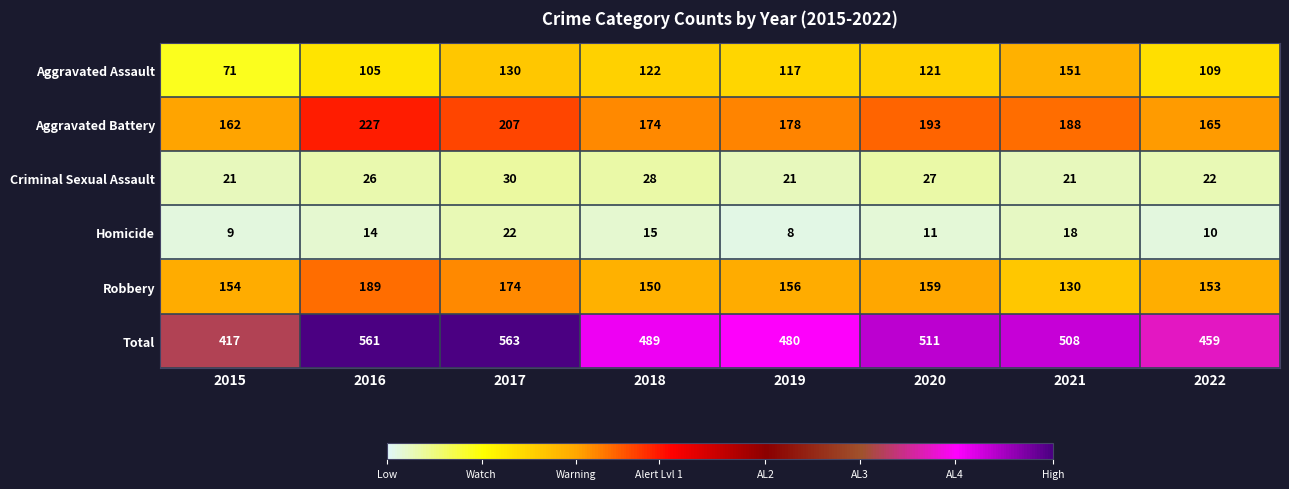

What is the greatest value displayed?

563